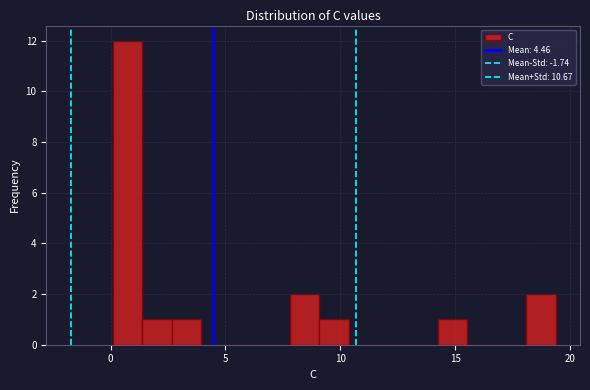

Around what value on the x-axis is the tallest bar? Give the approximate position of its centre, as read against the axis.

0.5